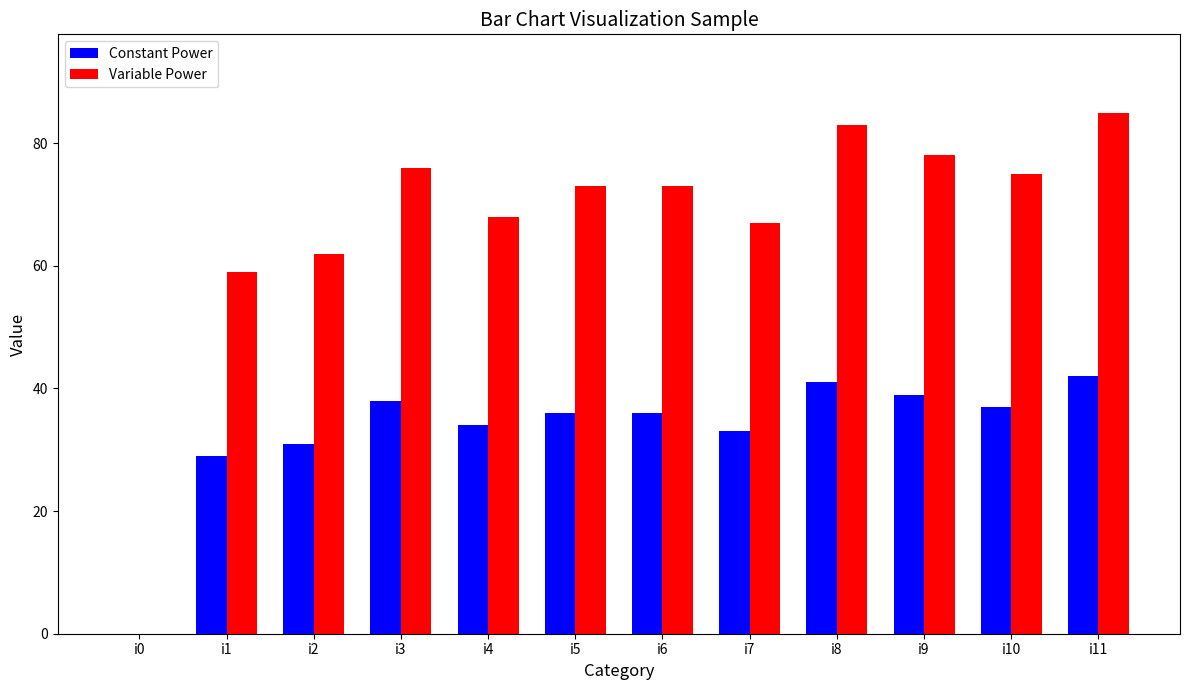

What is the sum of all Variable Power values?

799